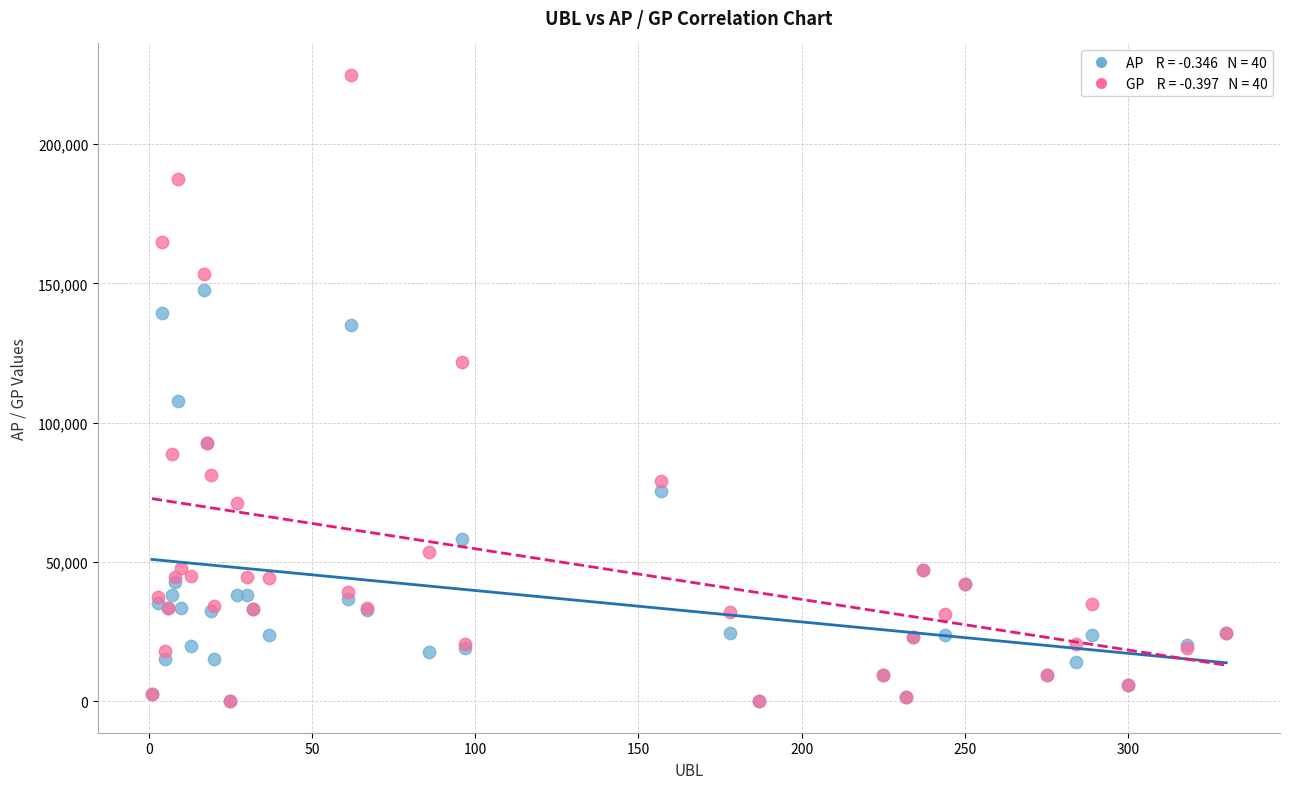

Across all series, what Y value is closest to 112420?

107846